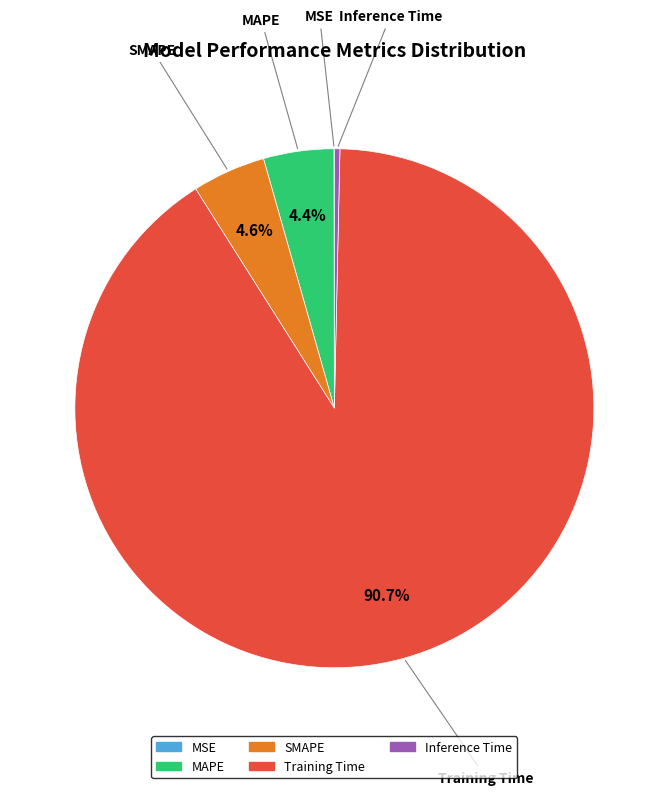

Which category accounts for the majority?

Training Time